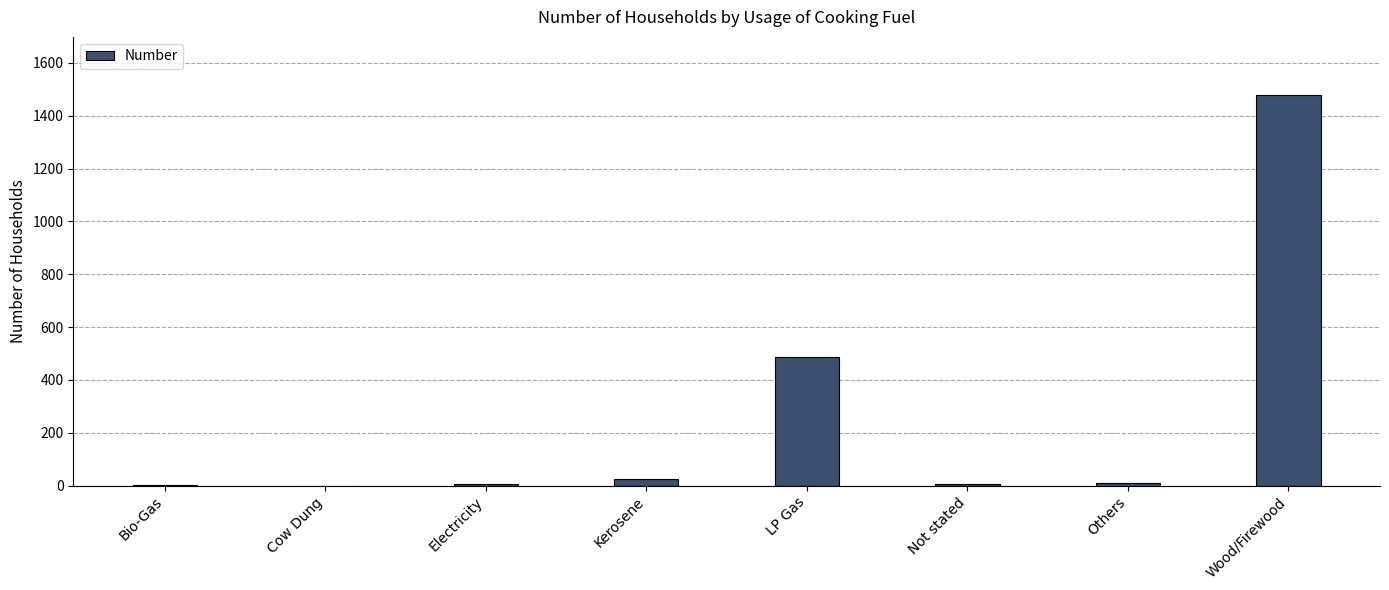

Is it true that the value at Cow Dung is 777?

False